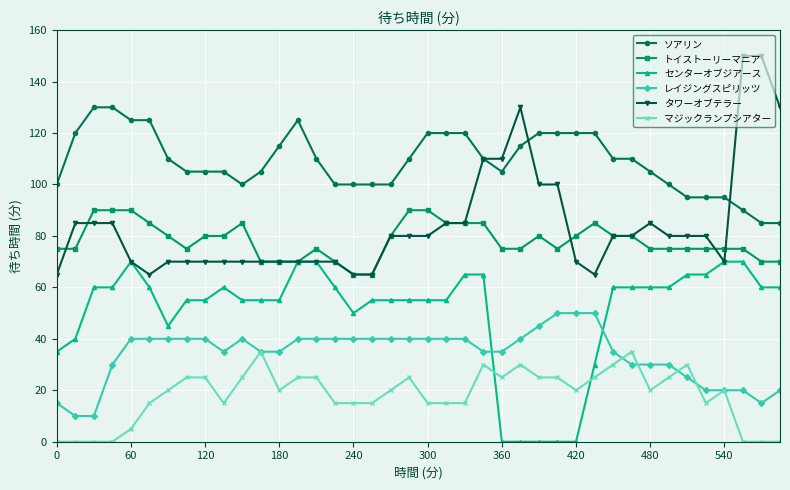

Which series has the widest spread of values?

タワーオブテラー